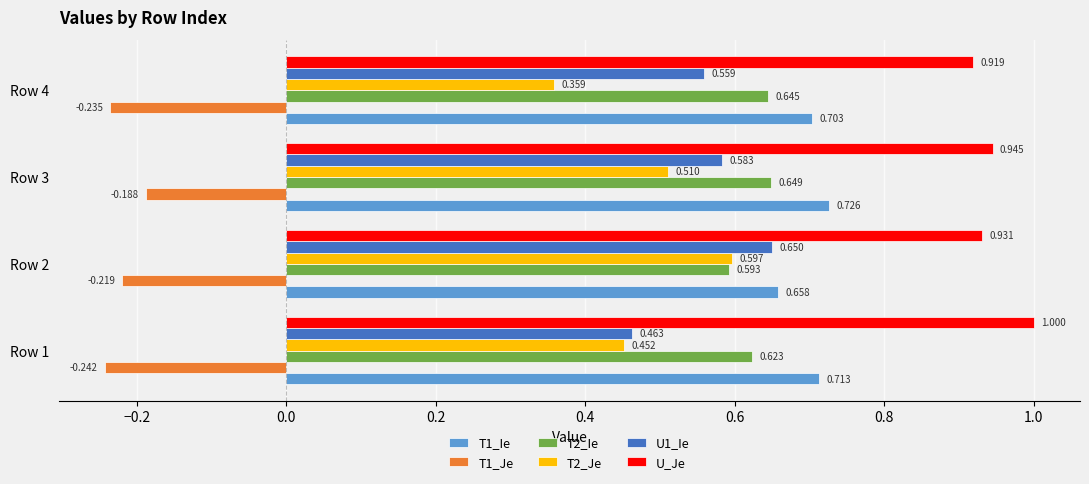

Is the value of T1_Je at Row 3 greater than the value of U_Je at Row 4?

No